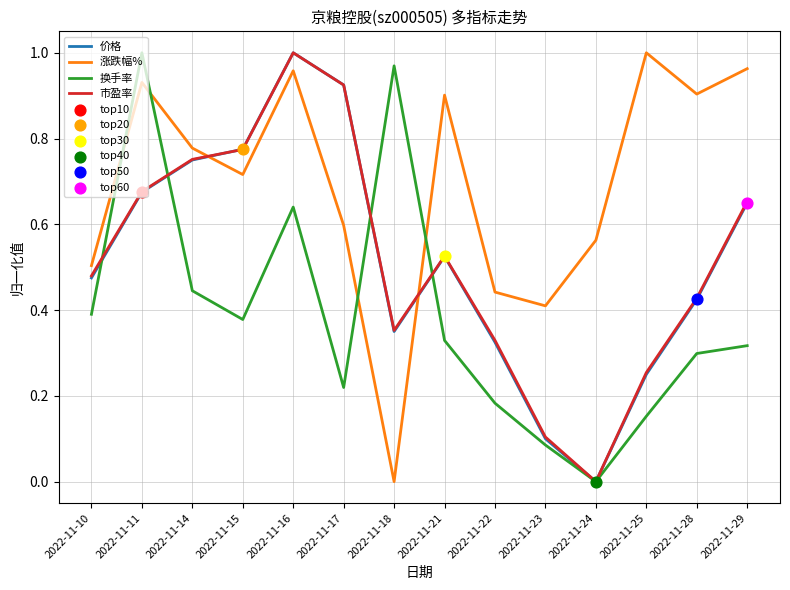

Is the value of 换手率 at 2022-11-10 greater than the value of 市盈率 at 2022-11-18?

Yes